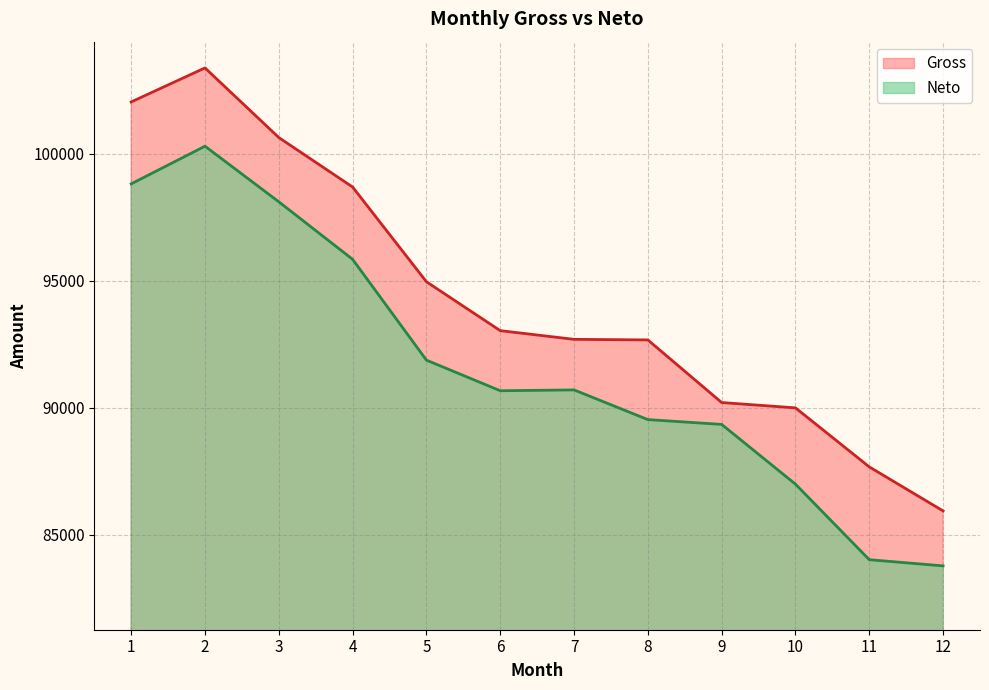

What is the sum of all Gross values?

1131958.0